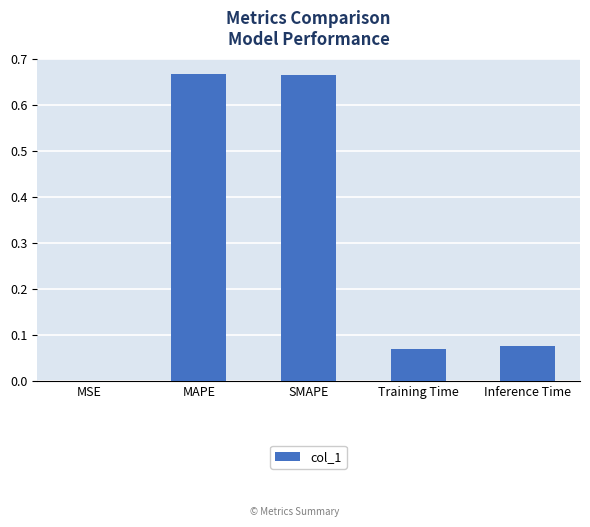

What is the change in value from MAPE to Inference Time?

-0.6